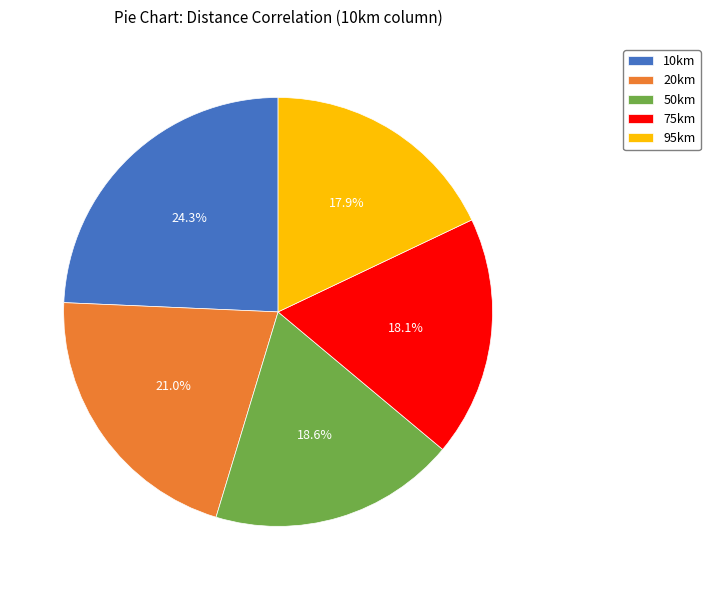

Is there a majority slice in this chart?

No